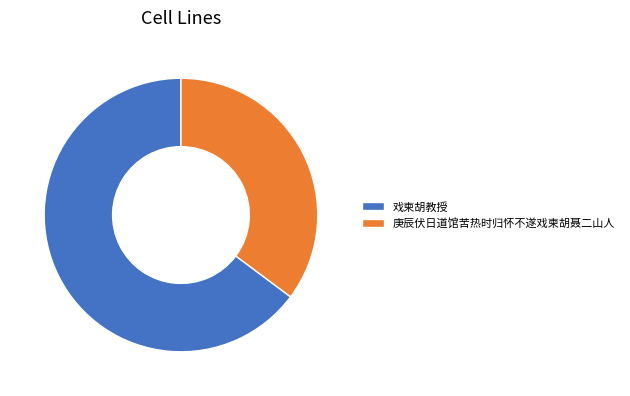

The 戏柬胡教授 slice represents 65% of the pie. True or false?

True